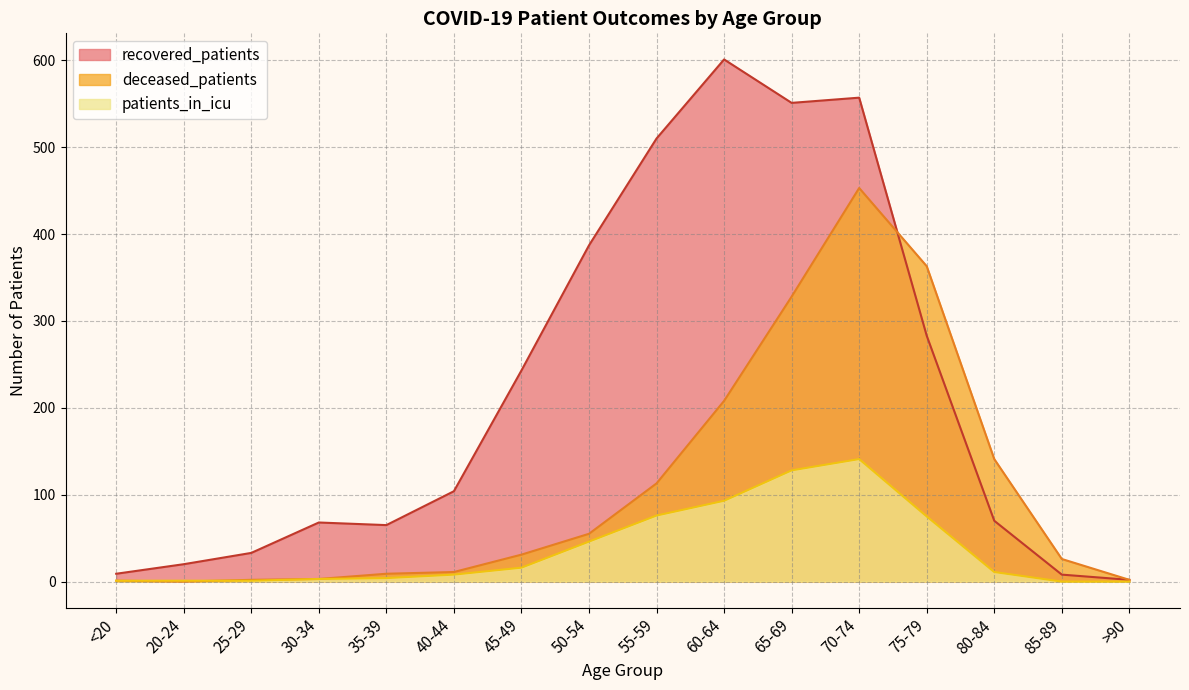

What is the label of the 10th point from the left?

60-64